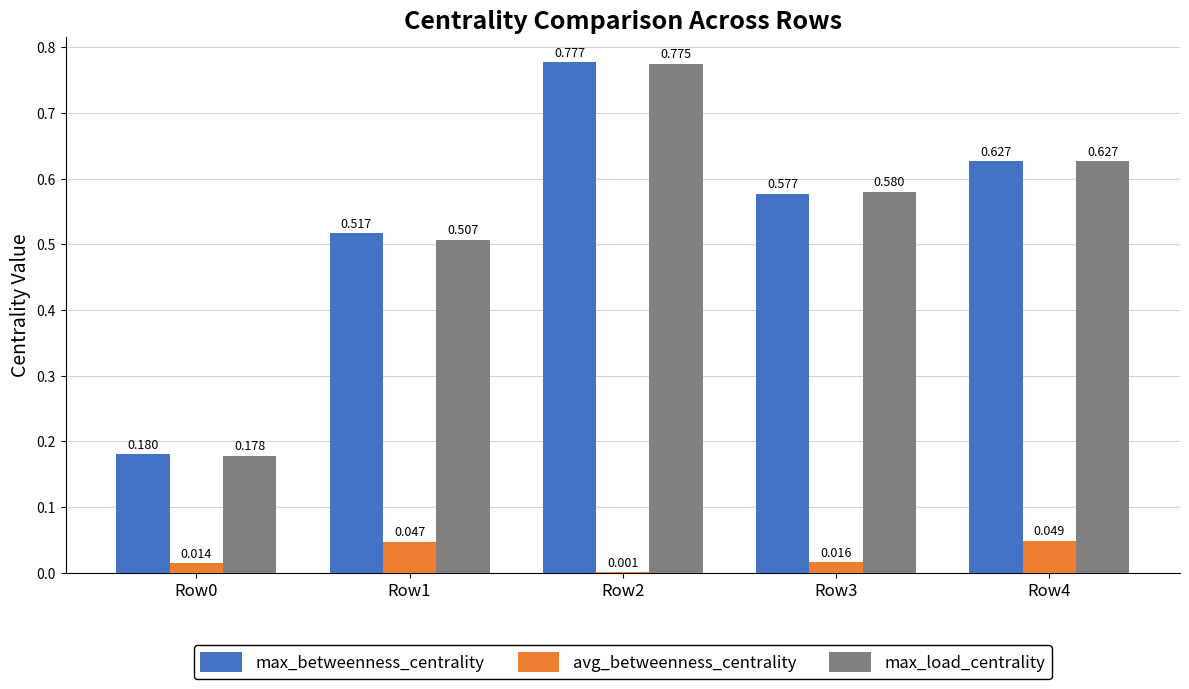

Does the chart contain stacked bars?

No